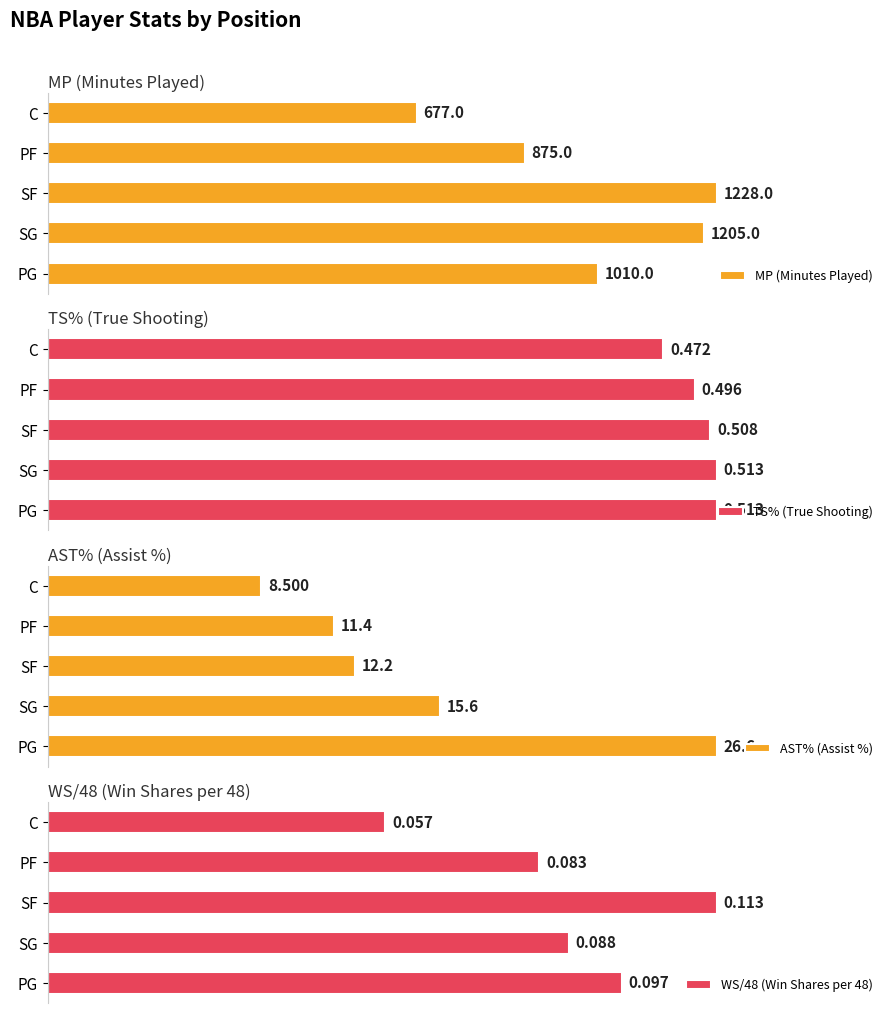

Which series changed the most between PG and PF?

AST% (Assist %)